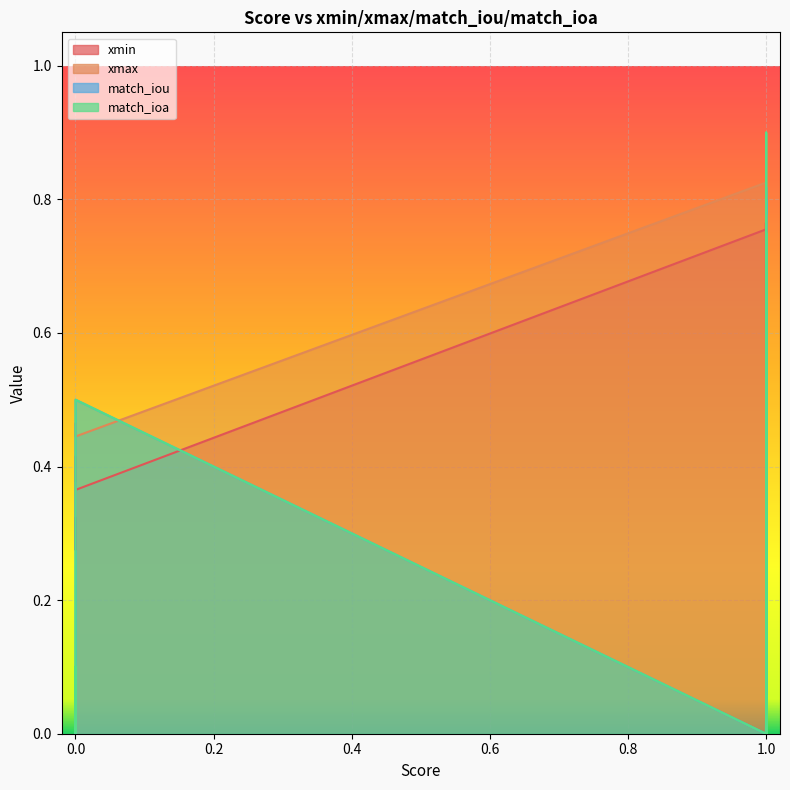

How many distinct data groups are displayed?

4